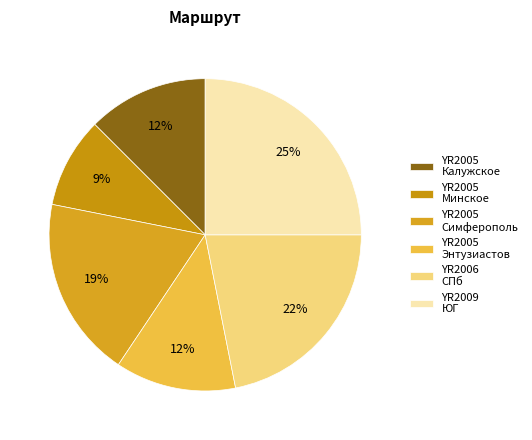

Is there any slice that represents more than half of the pie?

No